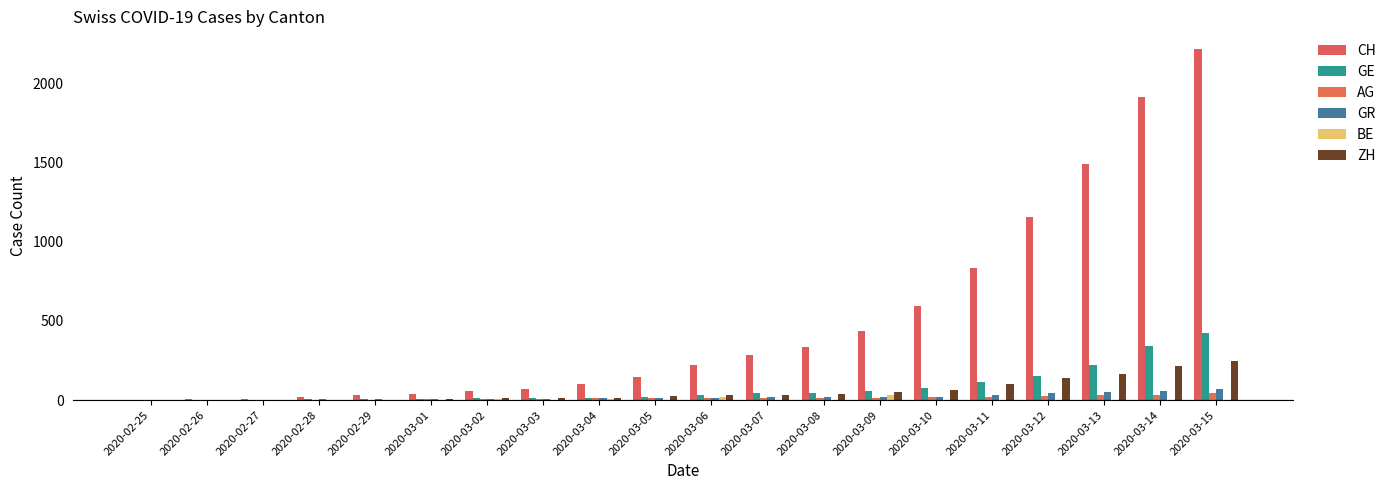

Does the chart contain stacked bars?

No